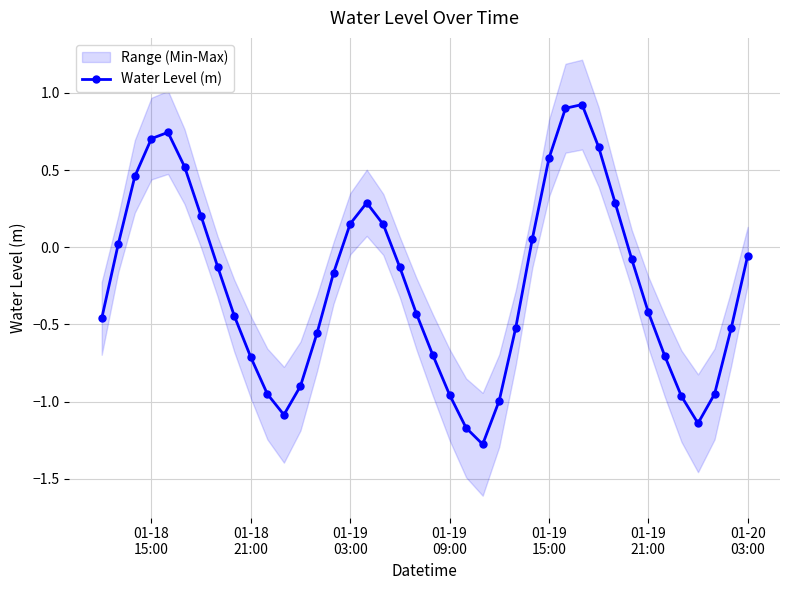

True or false: Water Level (m) has more than 1 interior local peaks.

True